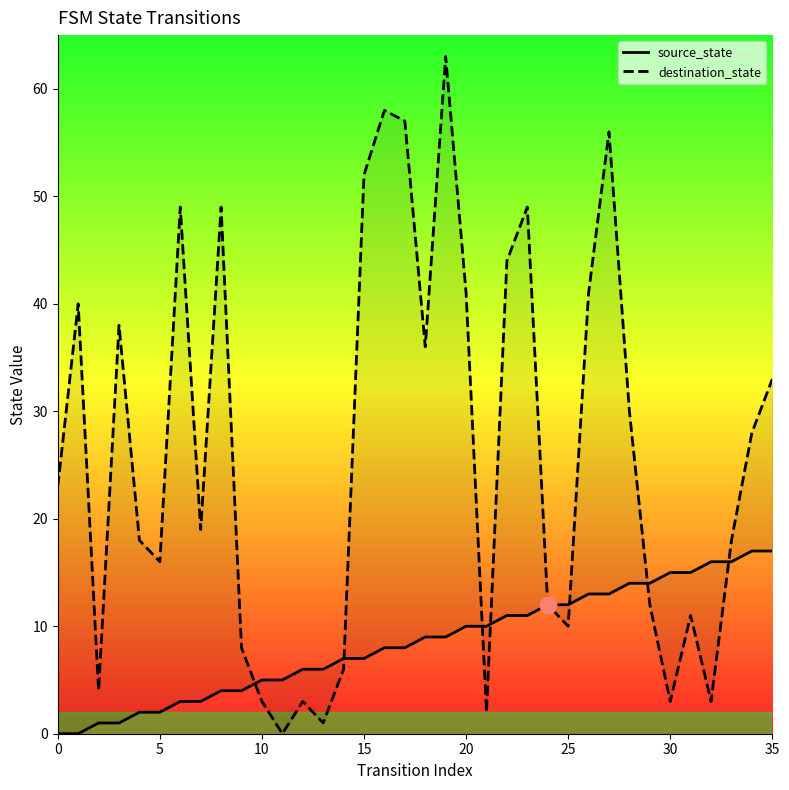

Which series has the largest total across all categories?

destination_state